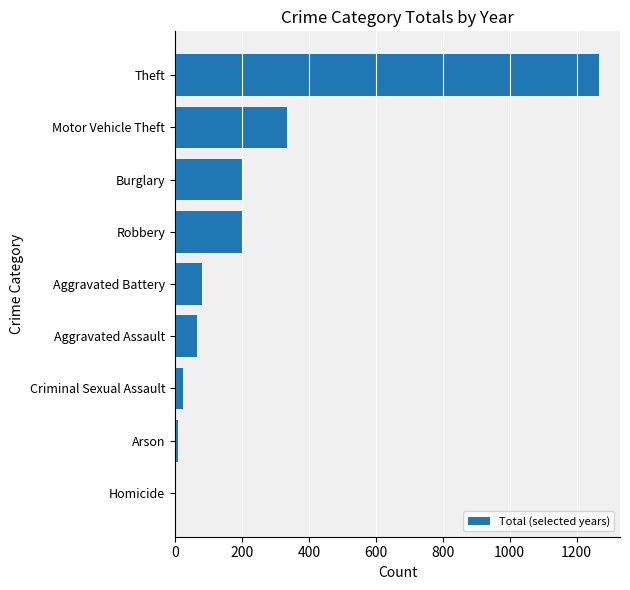

What is the difference between the second highest and second lowest values?

326